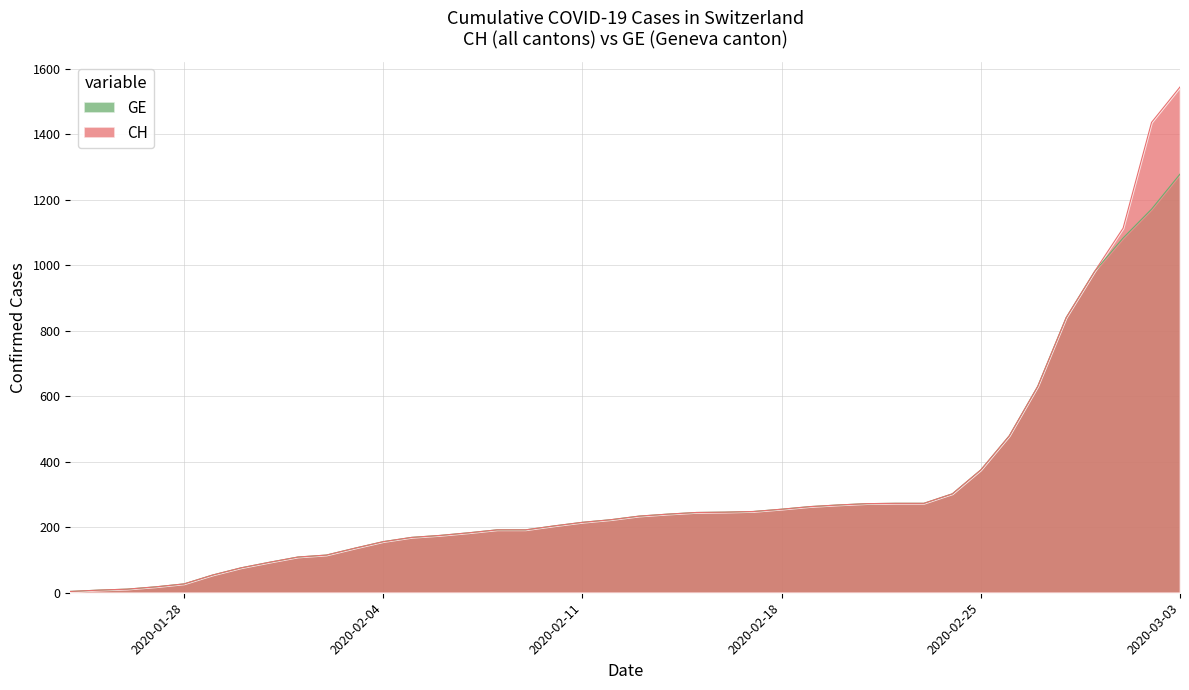

True or false: CH and GE cross at least once.

False